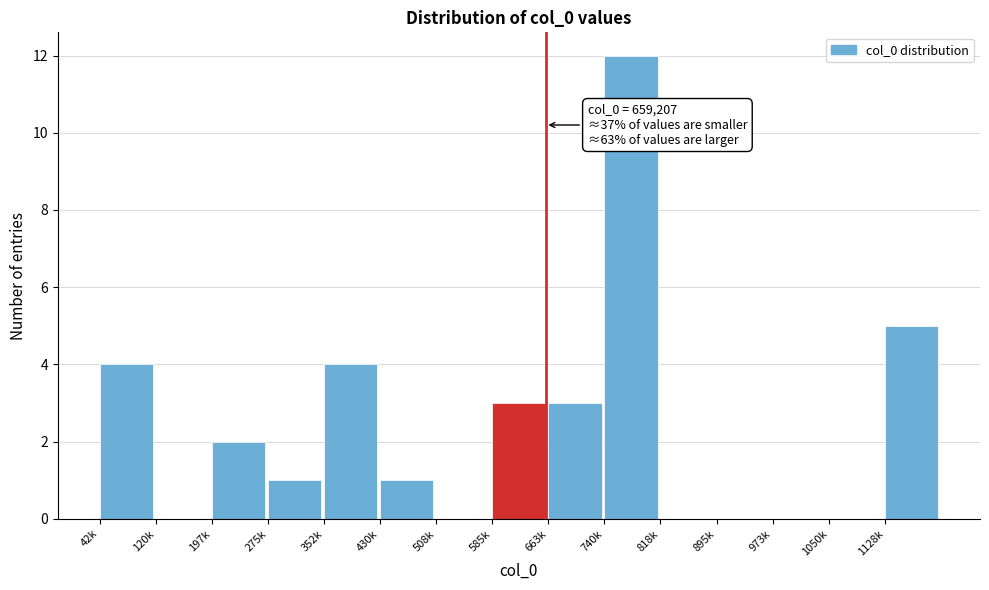

Reading left to right, what are all the values shown in this chart?

42k=4	120k=0	197k=2	275k=1	352k=4	430k=1	508k=0	585k=3	663k=3	740k=12	818k=0	895k=0	973k=0	1050k=0	1128k=5